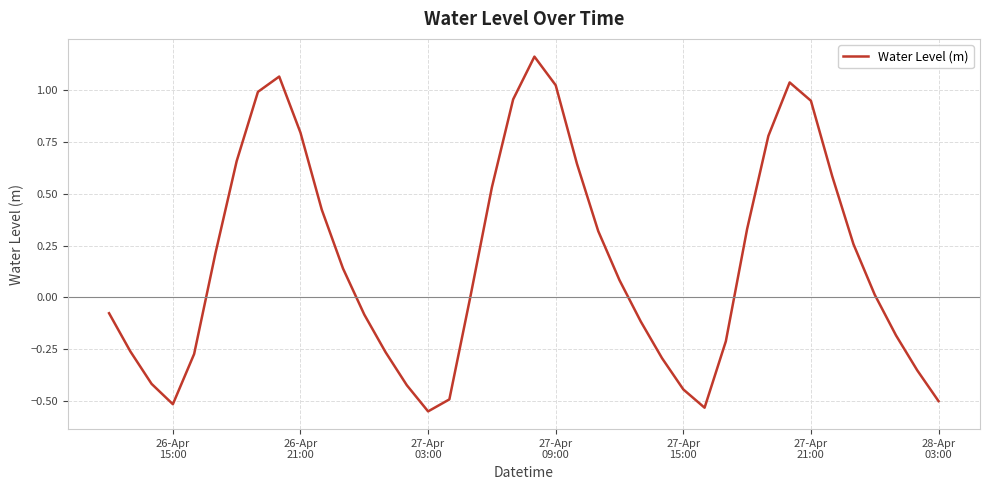

What is the difference between the maximum and minimum values?

1.7